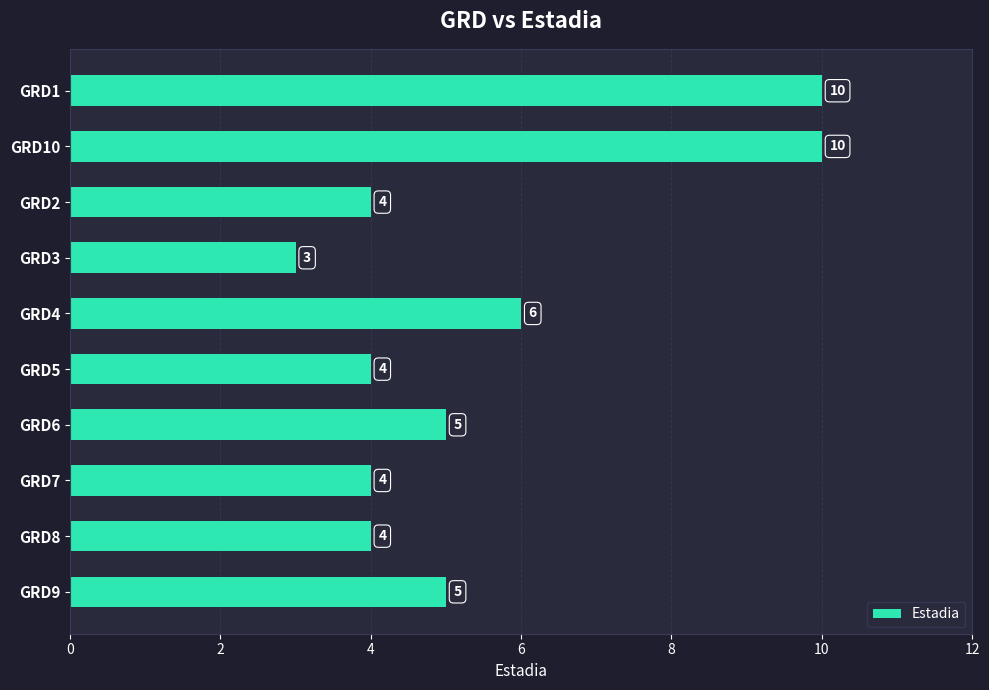

How many values are between 4 and 6?

7